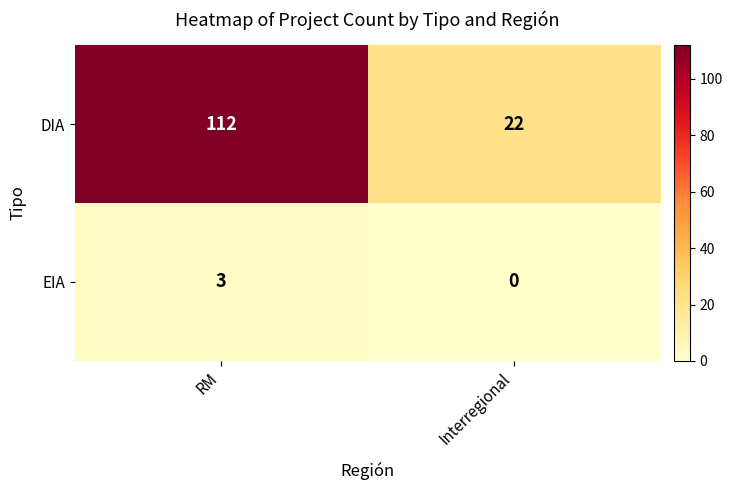

What is the sum of all DIA values?

134